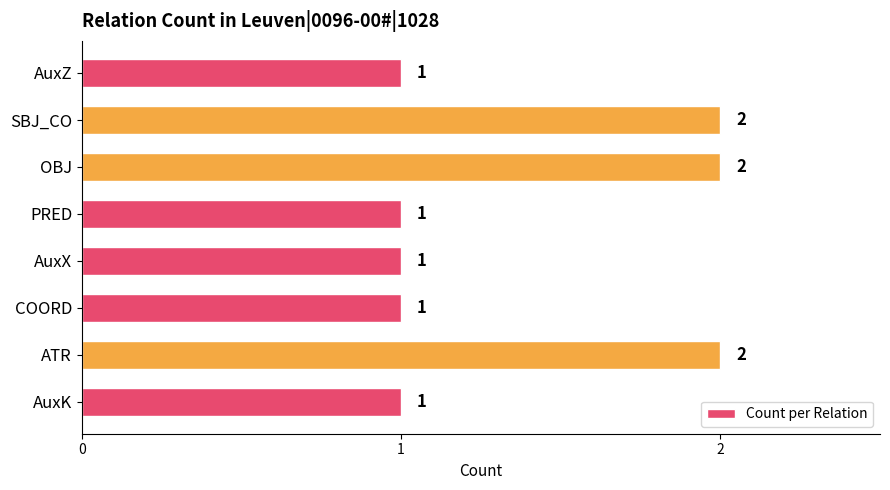

Count the values in the range 1 to 2.

8